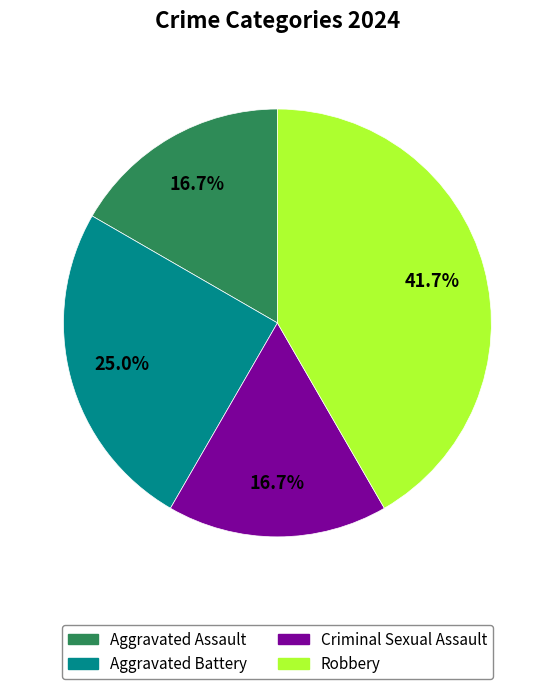

To the nearest percent, what percentage of the pie is Aggravated Battery?

25%